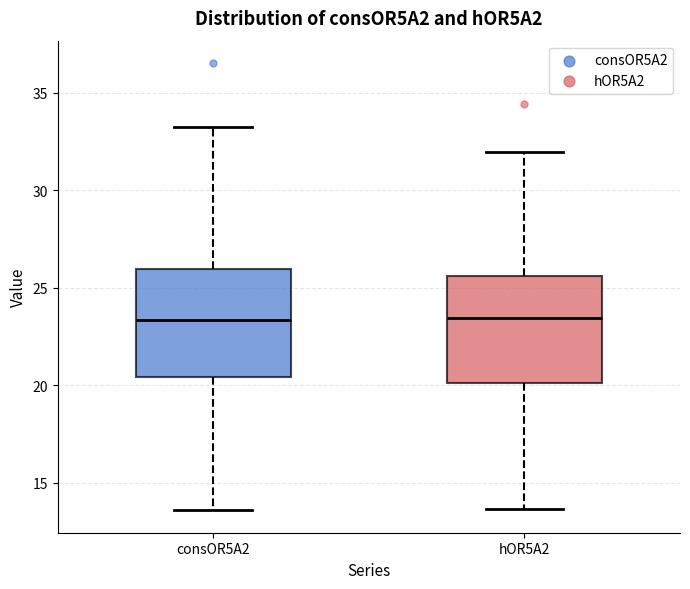

Where does the upper whisker of the box for consOR5A2 end on the y-axis? The values are not printed on the chart, so give them approximately, as read against the axis.

33.0